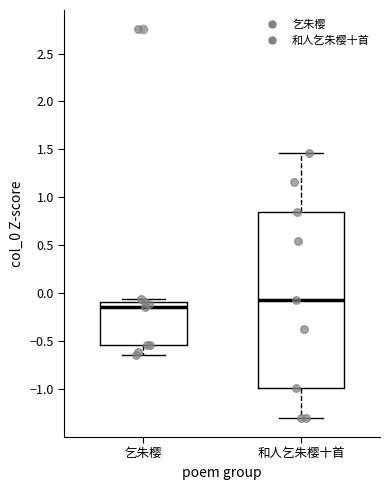

Which box's median line is the highest?

和人乞朱樱十首